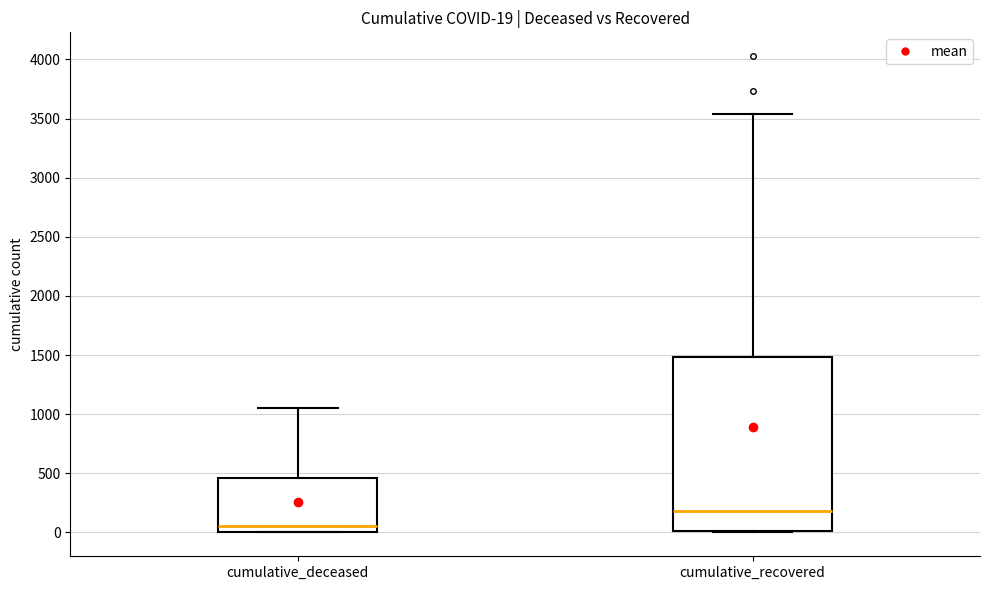

Which box has the lowest median line?

cumulative_deceased